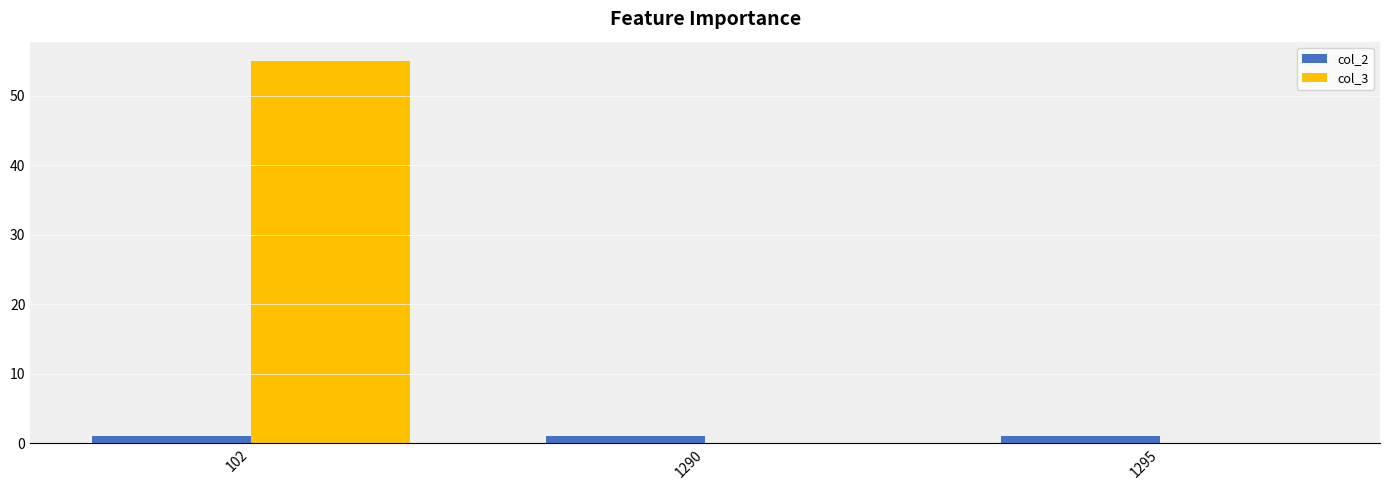

Is the value of col_3 at 102 greater than the value of col_2 at 1290?

Yes